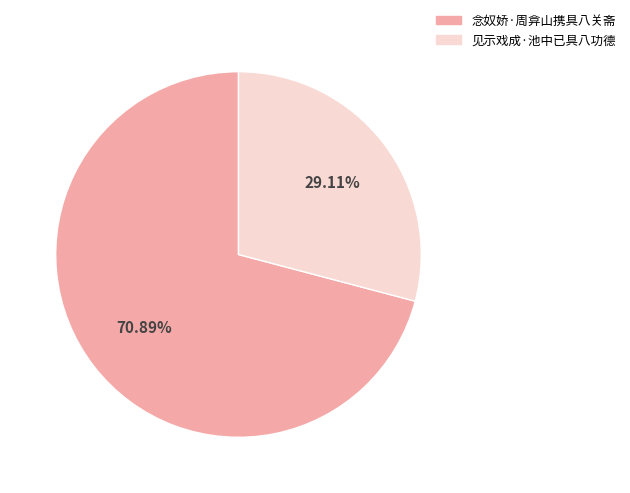

How many slices are in this pie chart?

2